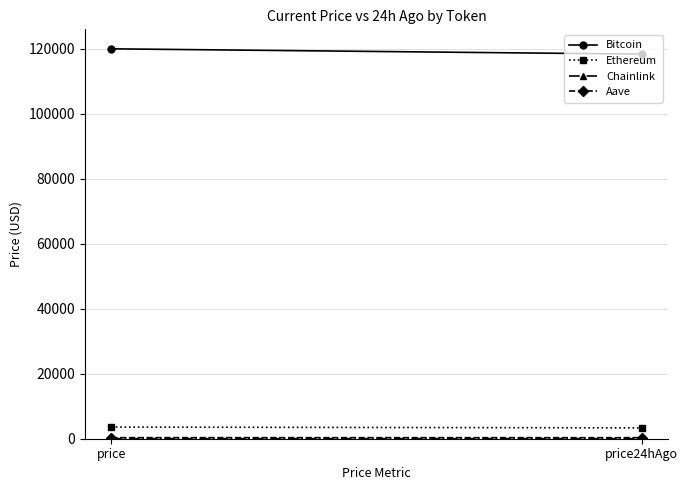

Is this an area chart (filled region under the line)?

No